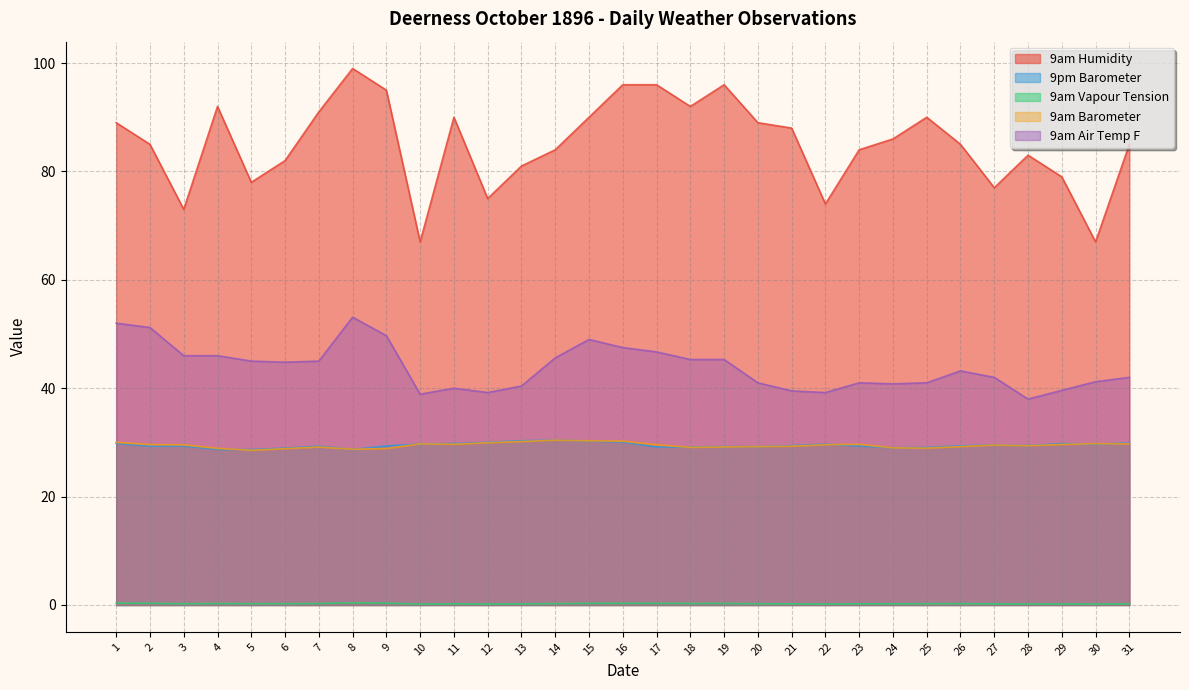

Which category has the highest value in the 9am Barometer series?

14